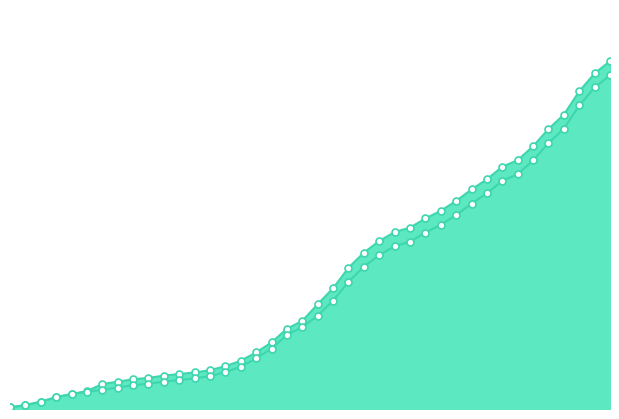

Which series has the widest spread of values?

CH line